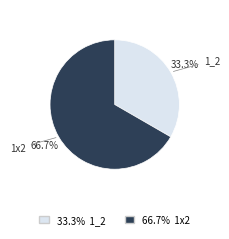

What is the ratio of the value at 1x2 to the value at 1_2?

2.0